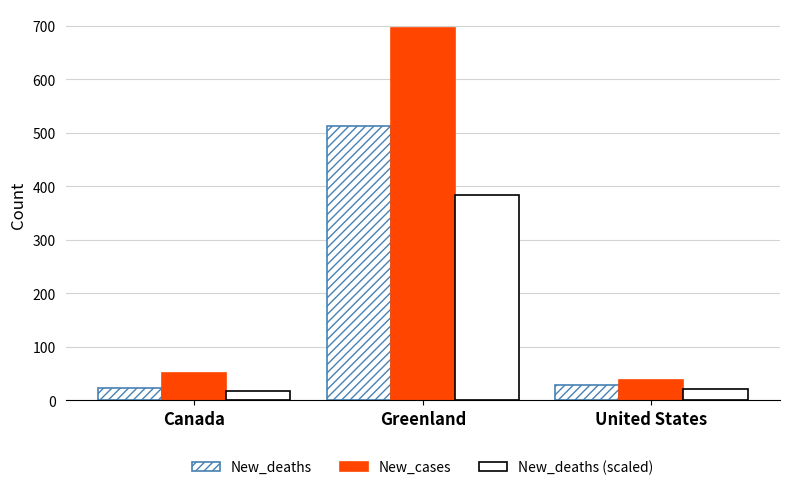

How many values in the New_deaths (scaled) series are below 21?

1